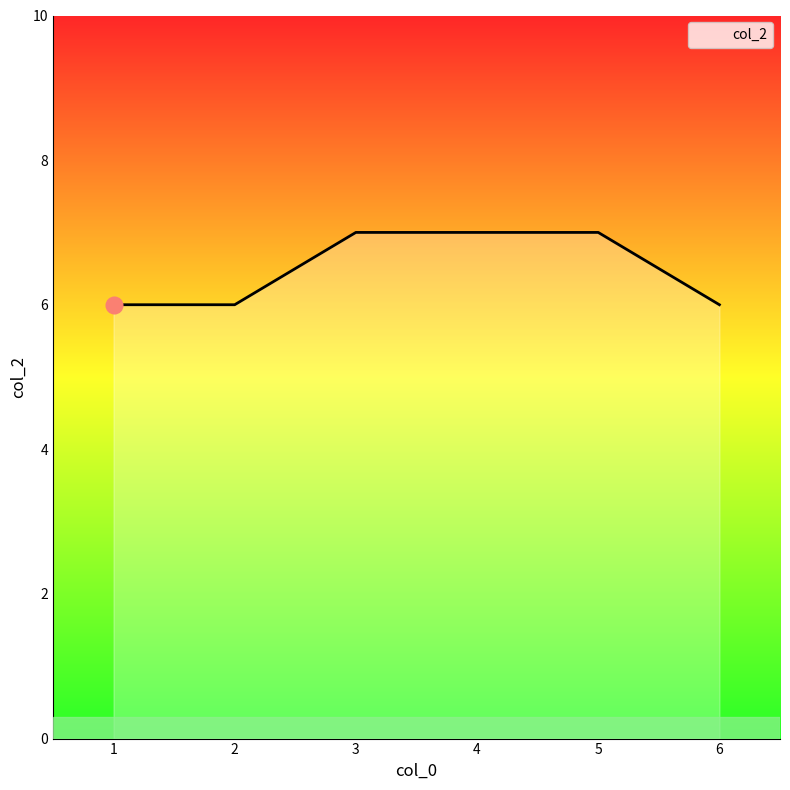

What is the sum of the values at 3 and 2?

13